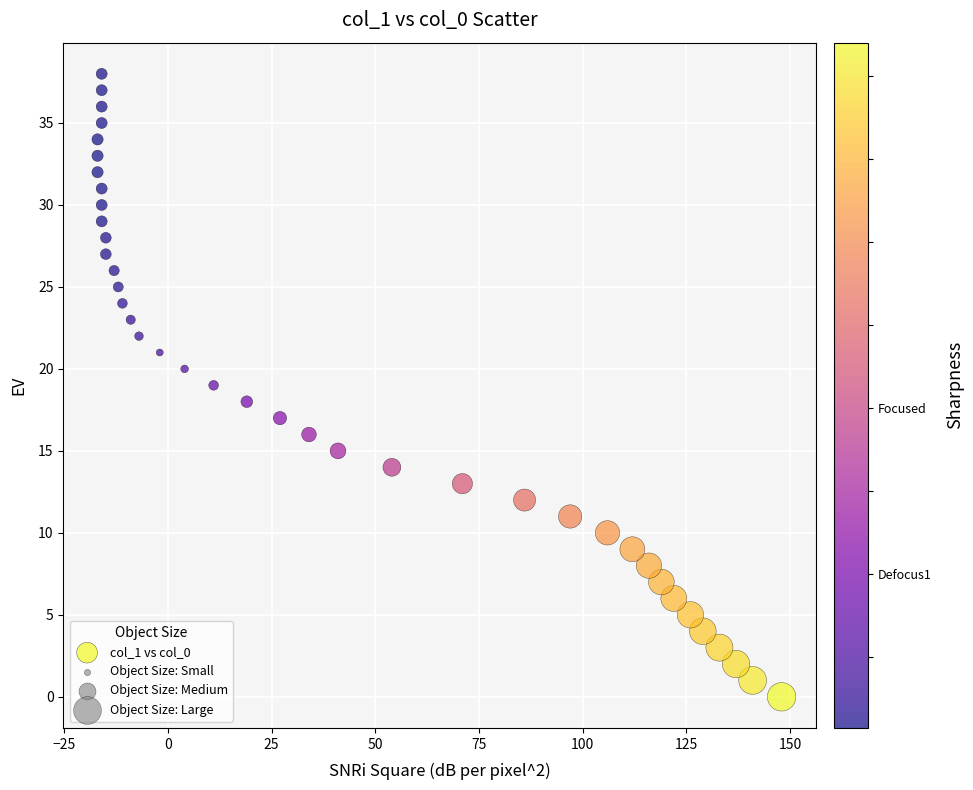

What is the range of Y values (max minus min)?

38